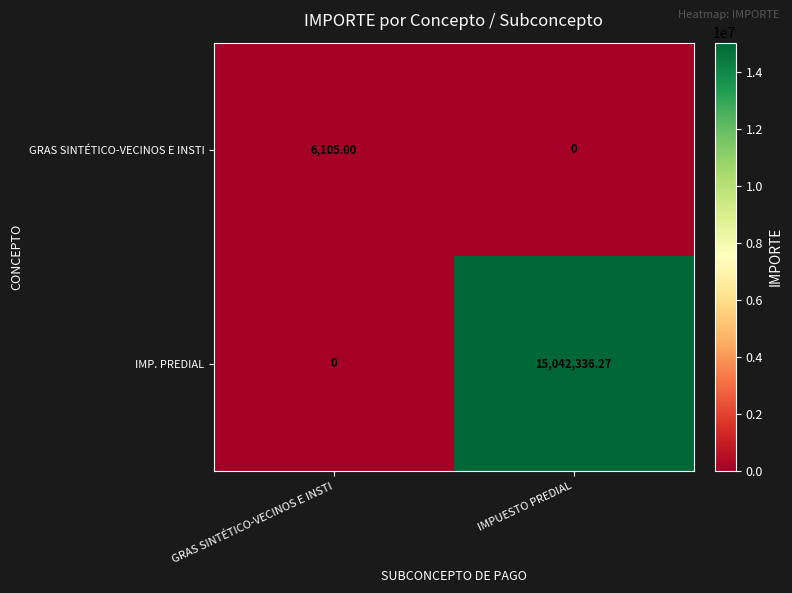

Where does the IMP. PREDIAL series first go above 15042336?

IMPUESTO PREDIAL